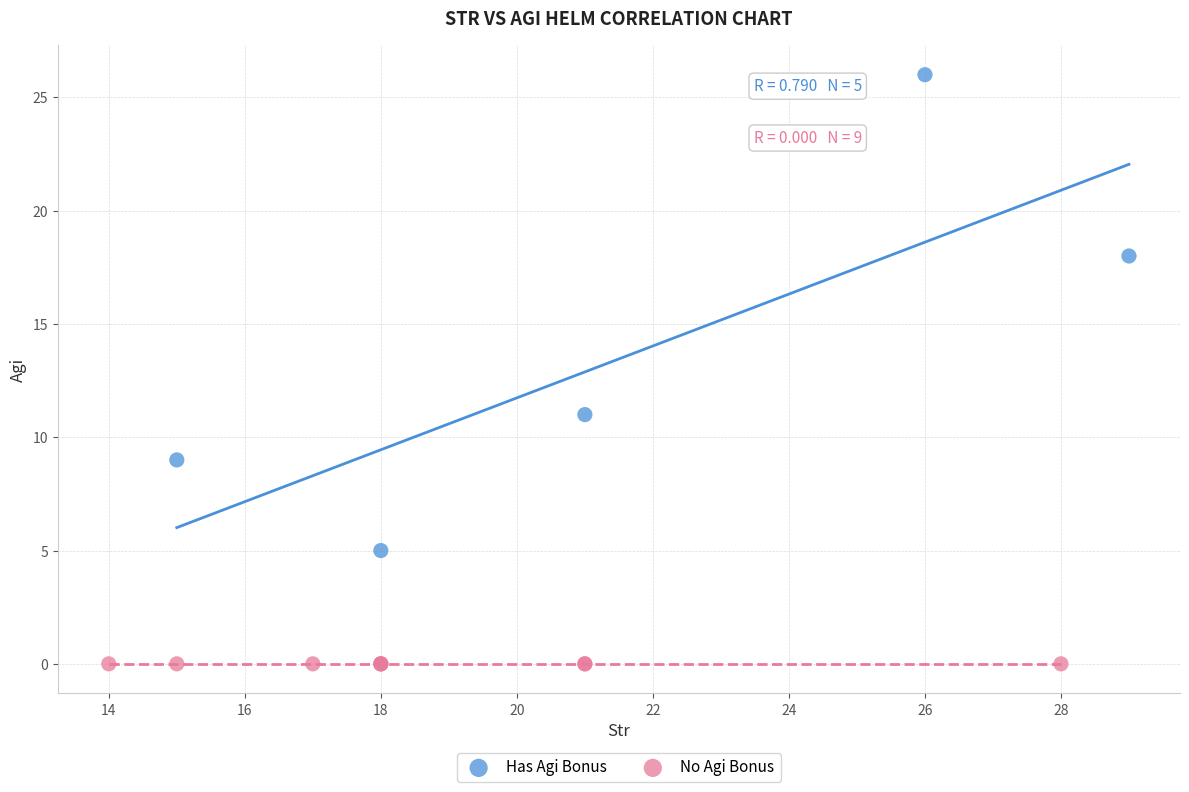

Which series contains the highest Y value?

Has Agi Bonus